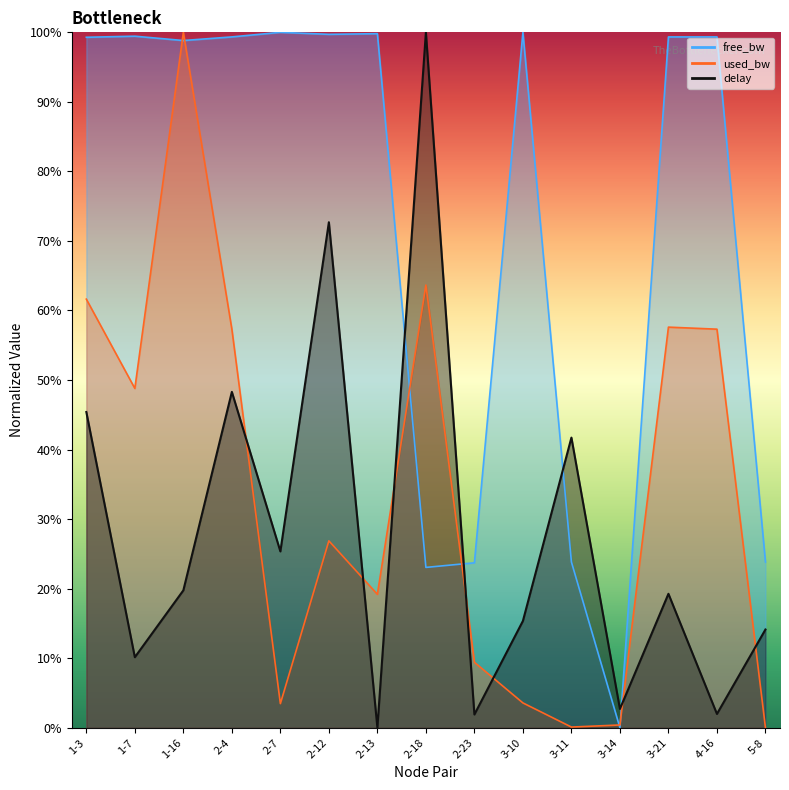

After their last crossing, which series has the higher values: free_bw_norm or delay?

free_bw_norm